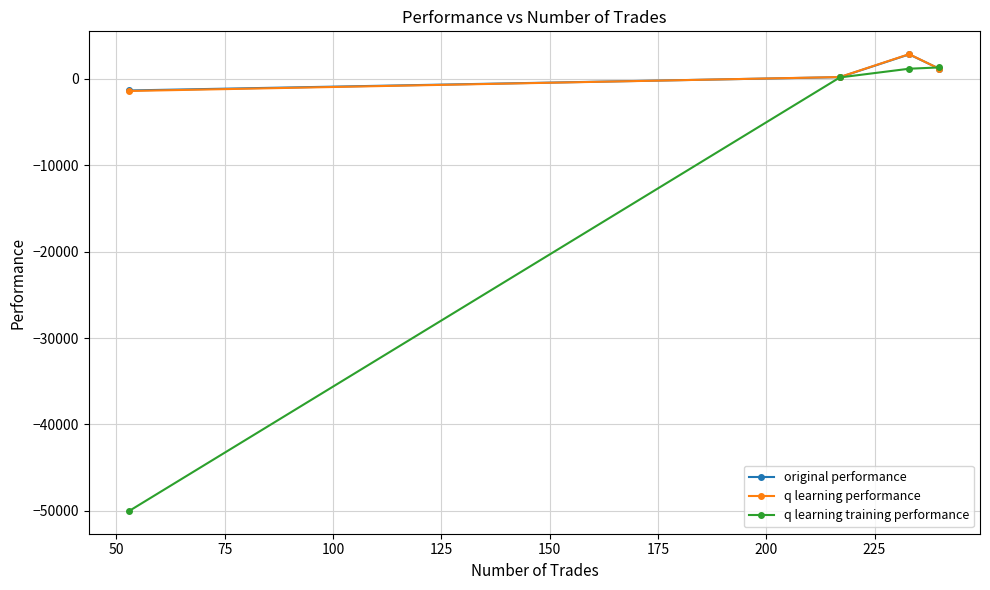

Which series has the largest range (max minus min)?

q learning training performance